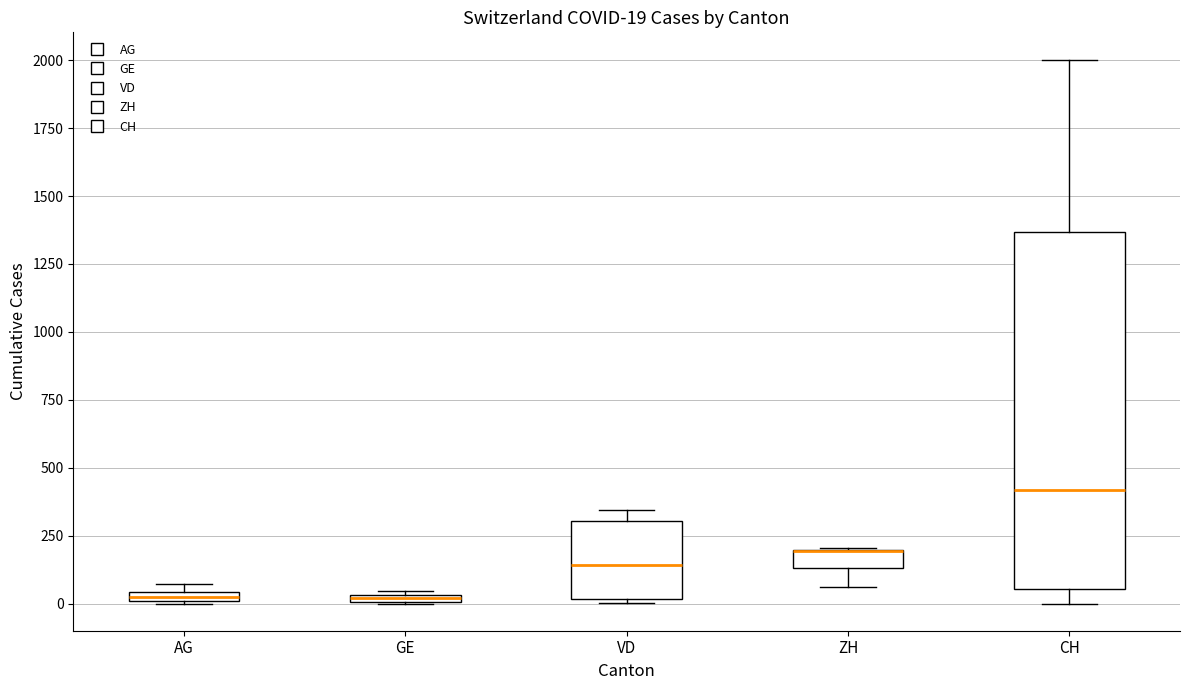

Which box is the tallest, from its lower edge to its upper edge?

CH